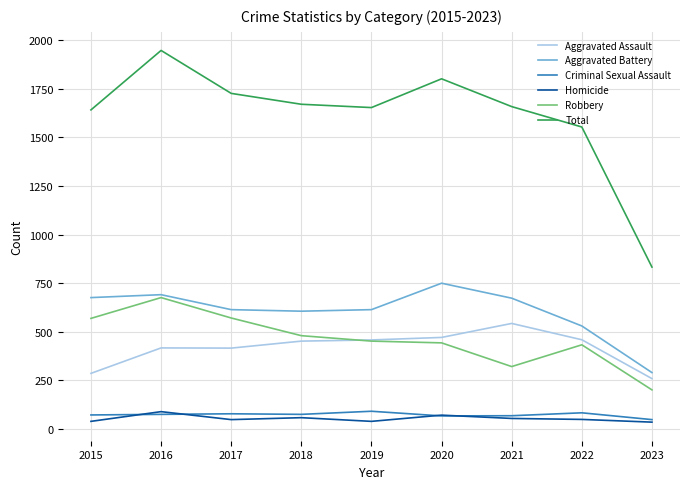

What is the difference between the highest and lowest values at 2019?

1615